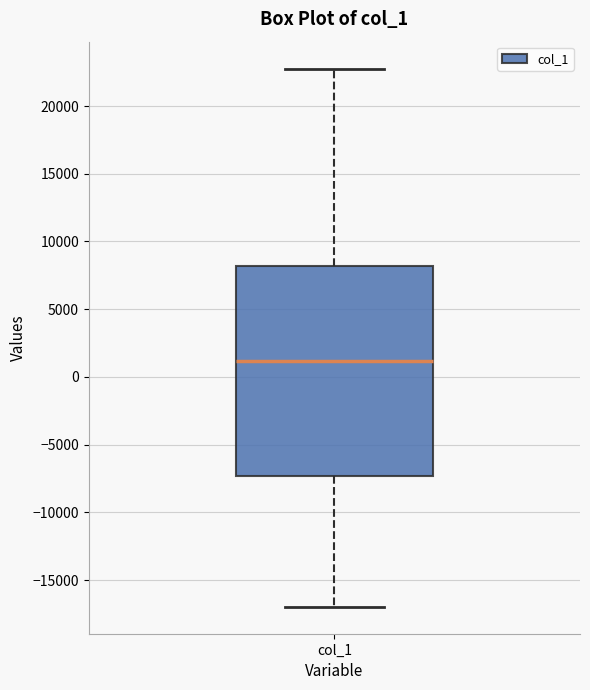

Read this box plot against the y-axis: the position of the median line, the range covered by the box, and the ends of both whiskers. The values are not printed on the chart, so give them approximately, as read against the axis.

median 1000, box -7500 to 8000, whiskers -17000 to 23000